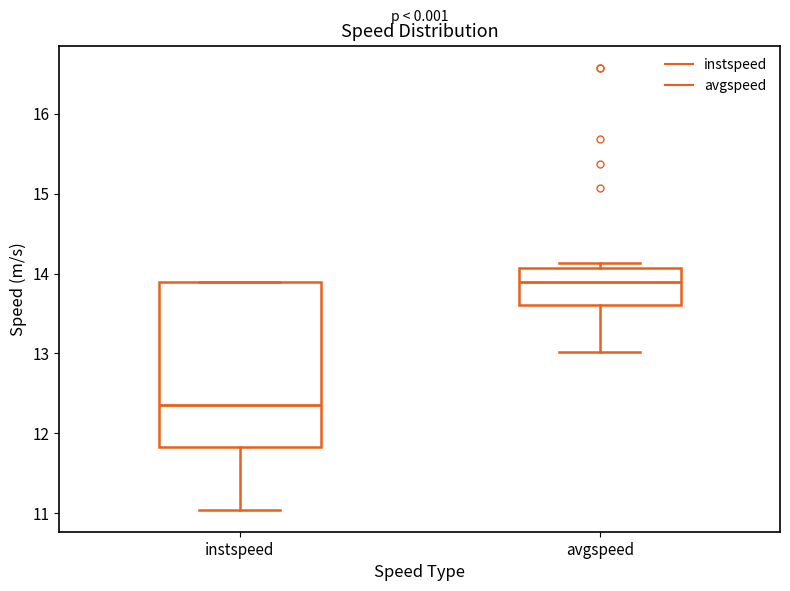

Where is the upper edge of the box for avgspeed on the y-axis? The values are not printed on the chart, so give them approximately, as read against the axis.

14.1